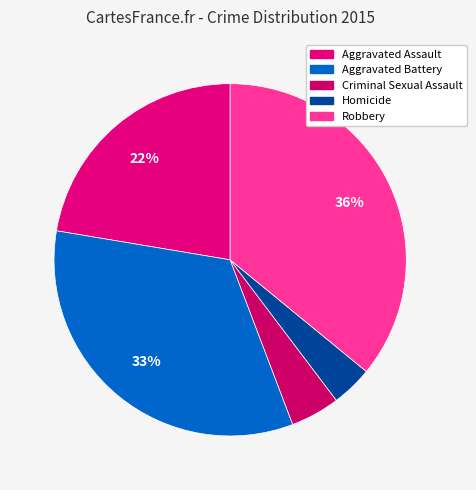

Is it true that Criminal Sexual Assault is 5% of the pie?

True